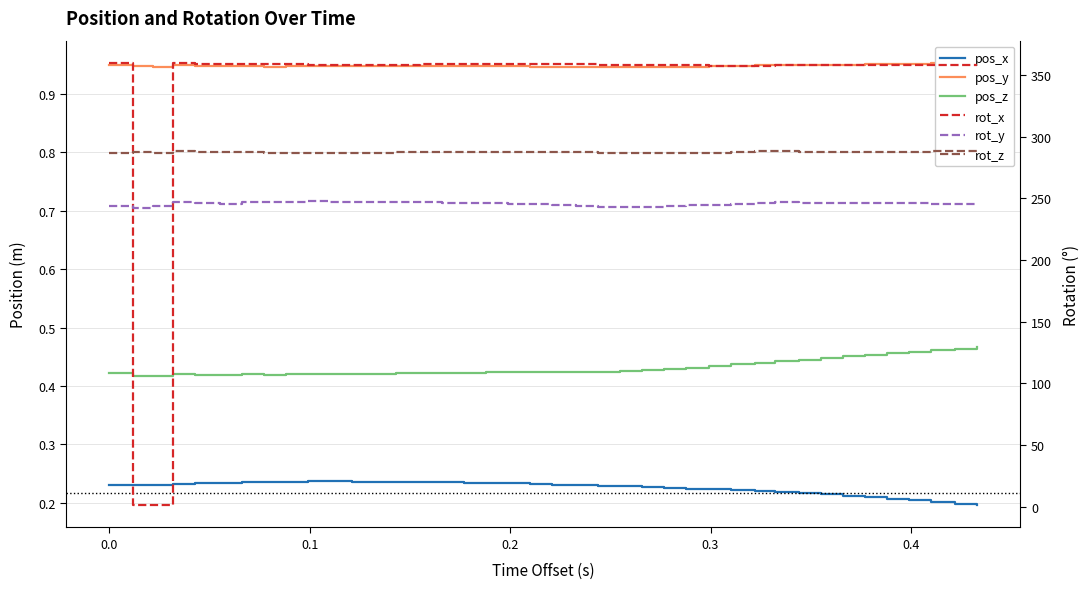

What is the smallest value displayed?

0.2